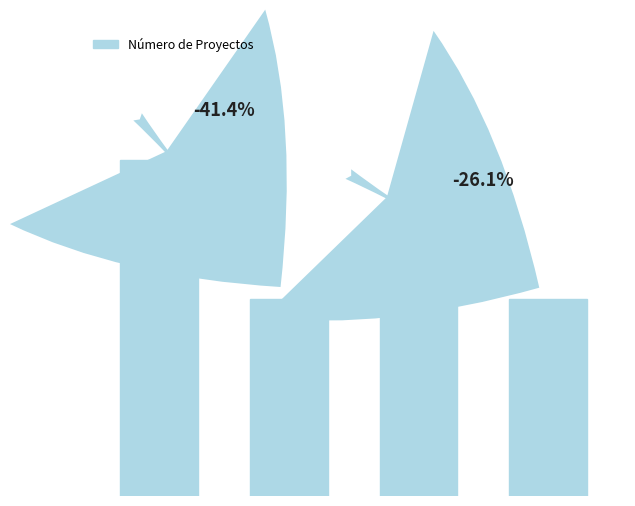

Are the bars horizontal?

No